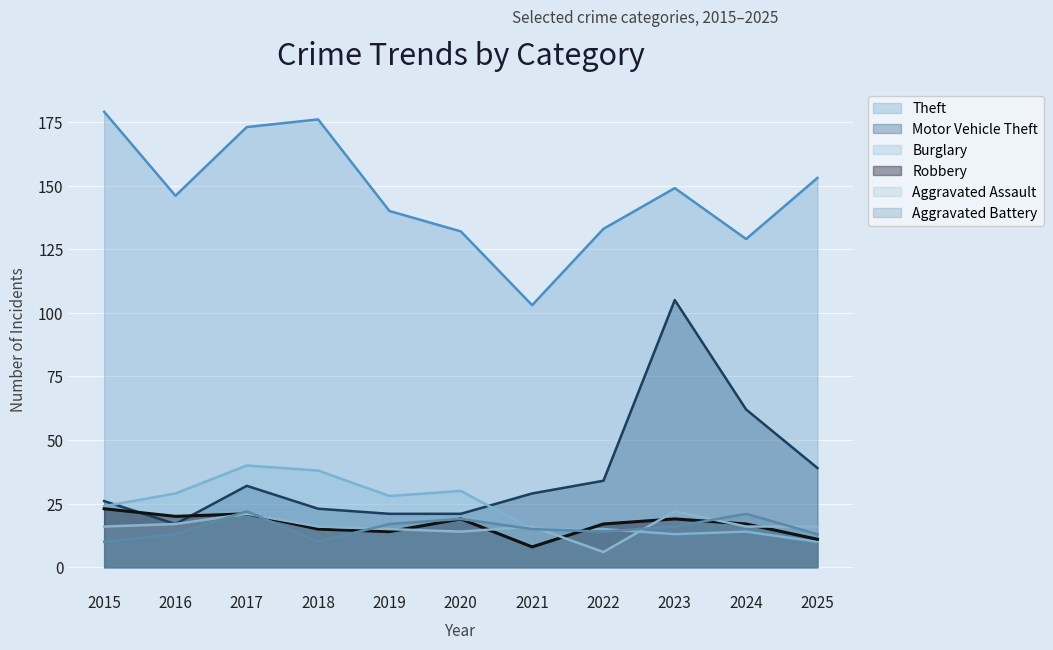

What is the value of the Burglary point at the 11th from the left?

10